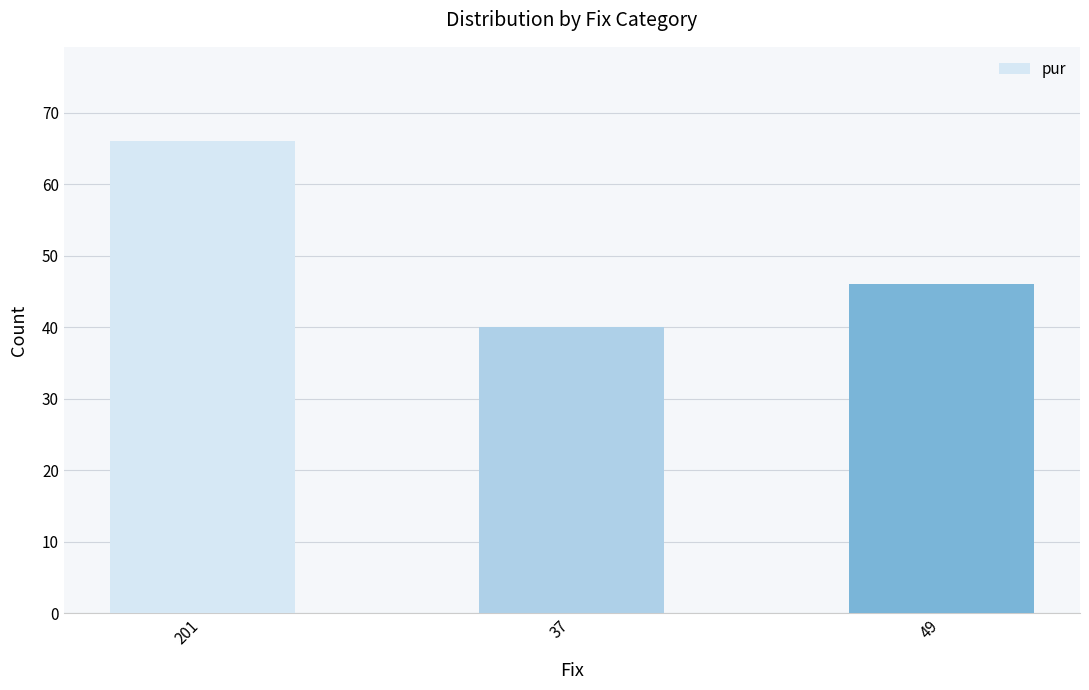

How many data points are less than 46?

1